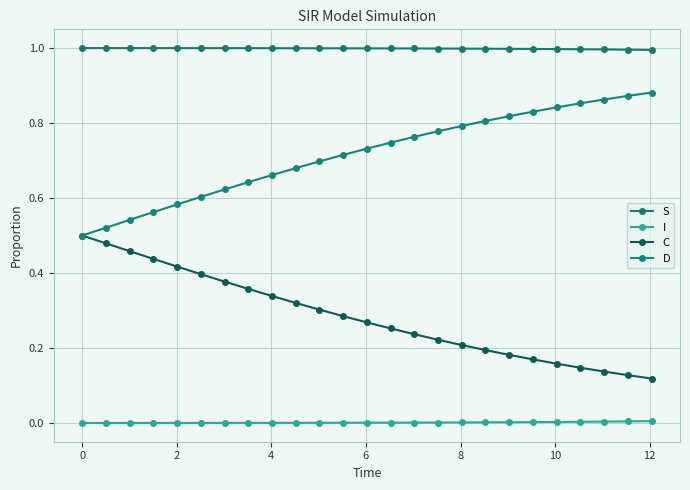

How many lines are shown in the chart?

4